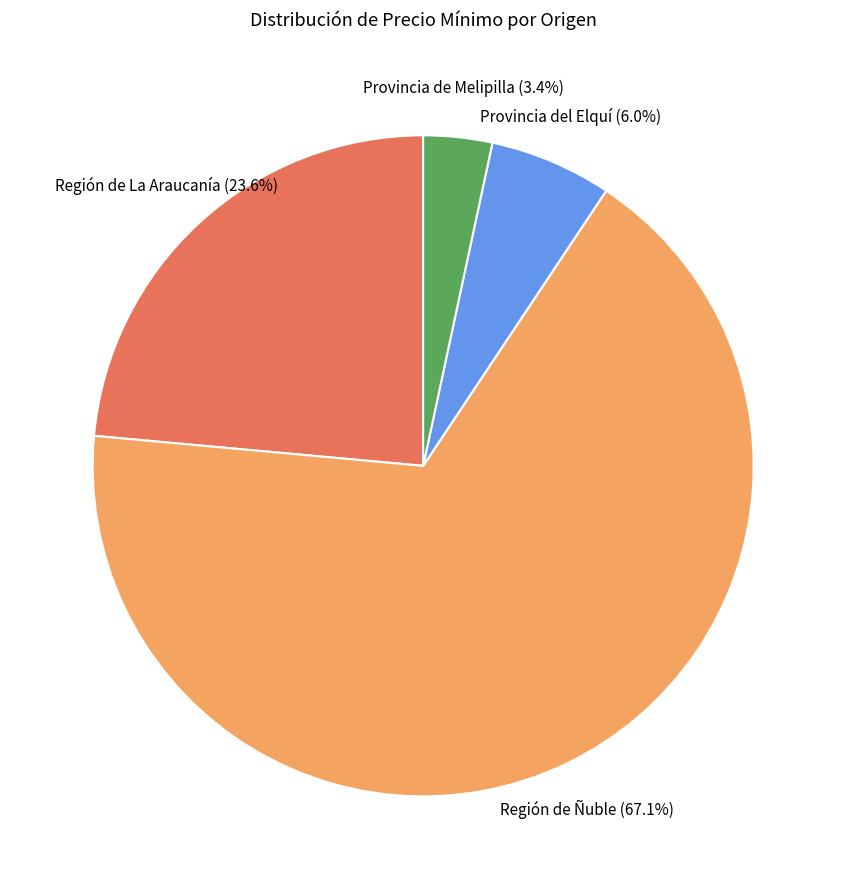

Is Región de La Araucanía the majority of the pie?

No